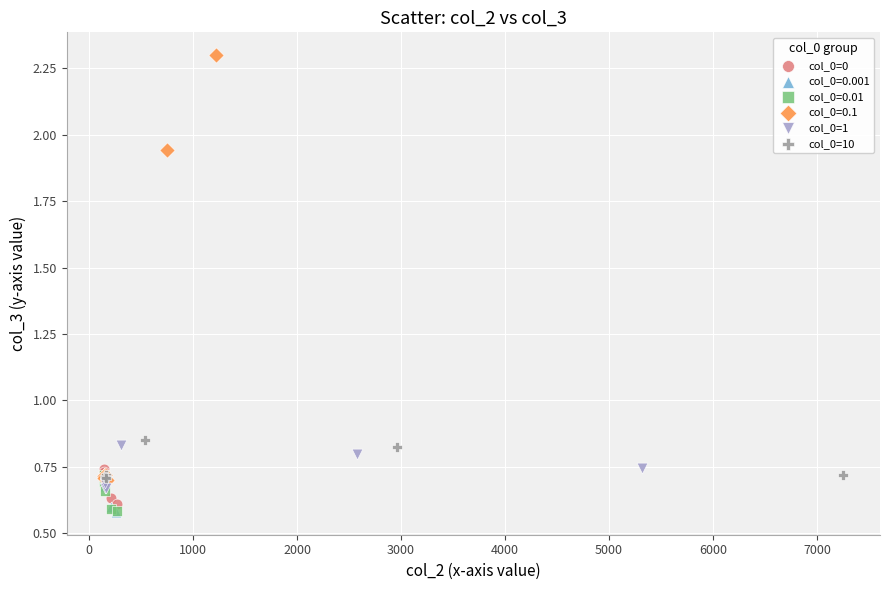

Which series has the widest spread of Y values?

col_0=0.1